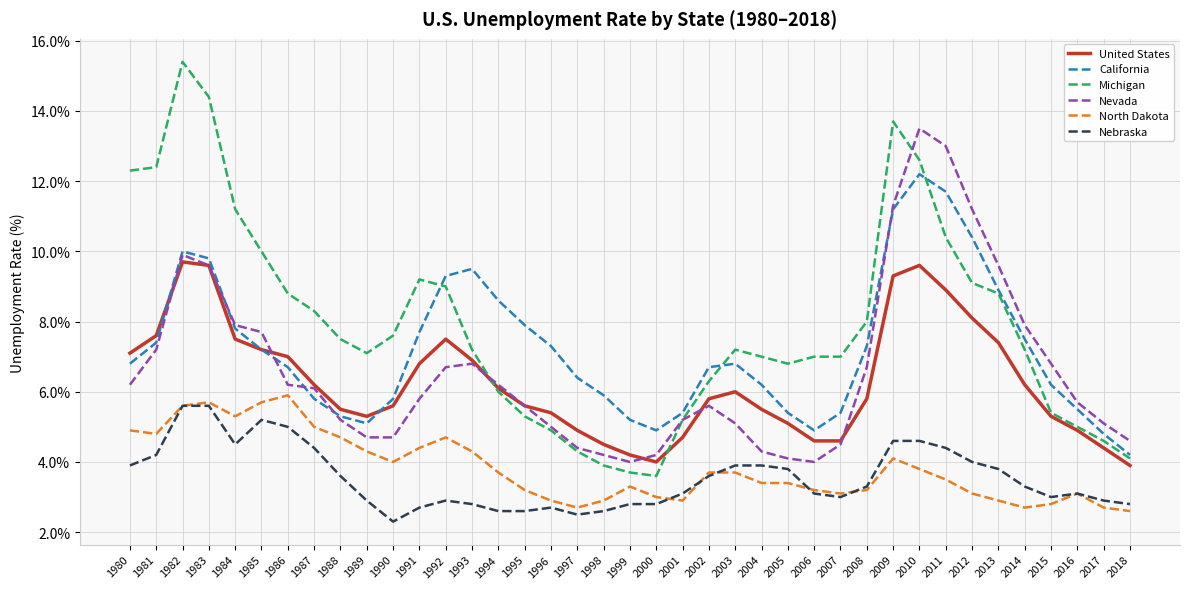

Is the value of Michigan at 2009 greater than the value of California at 1991?

Yes